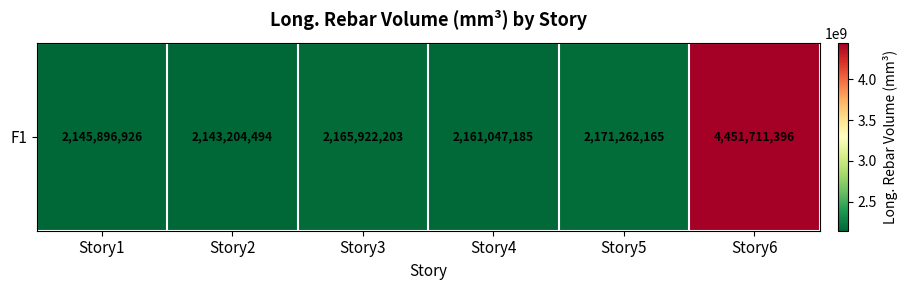

What is the sum of all values?

15239044368.9